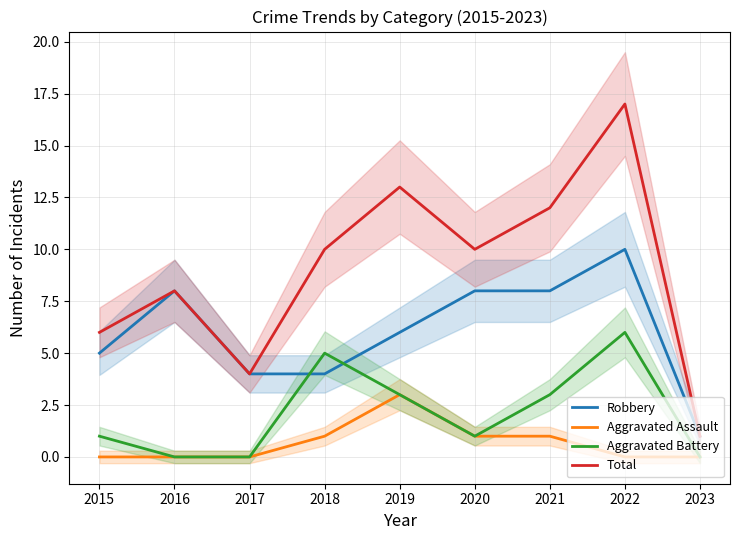

True or false: Total and Aggravated Battery intersect in this chart.

False